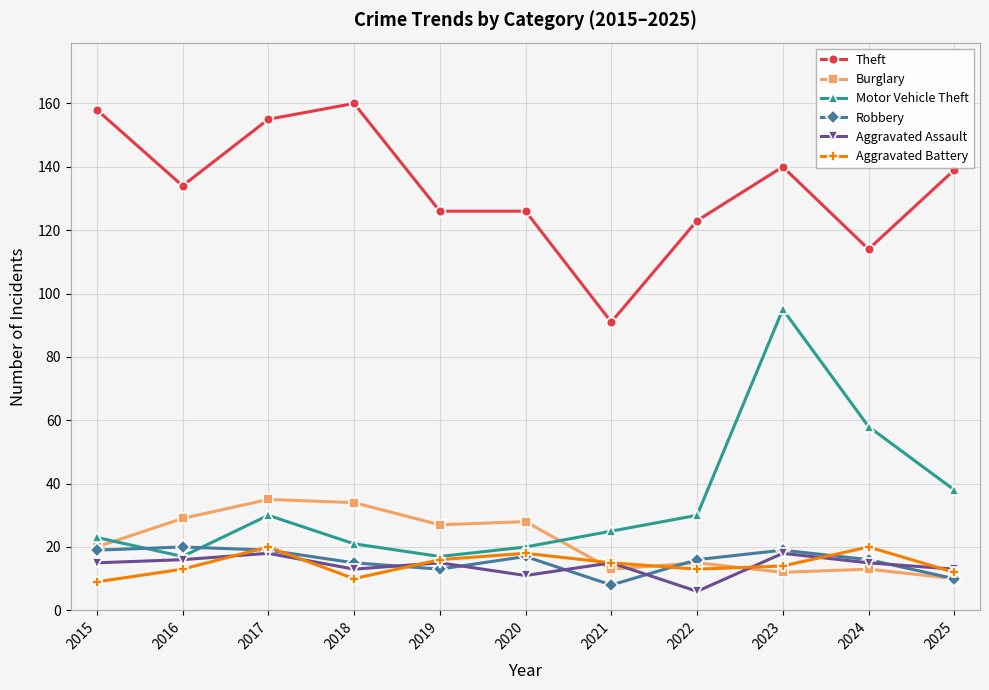

What is the value of the Theft point at the 6th from the left?

126